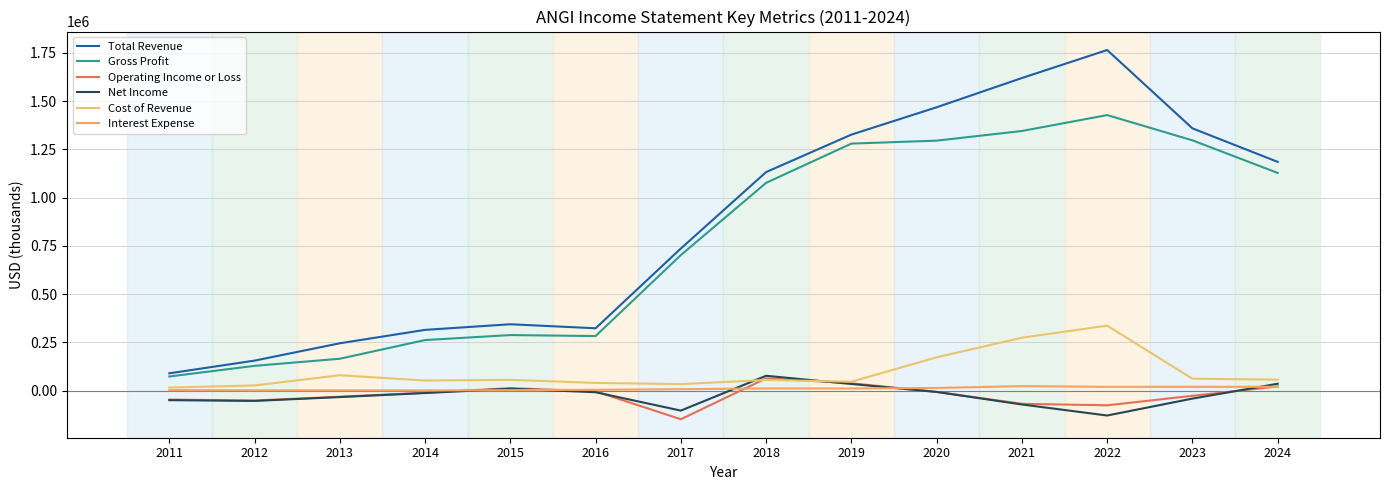

In Gross Profit, how many points are lower than both neighbors (excluding endpoints)?

1